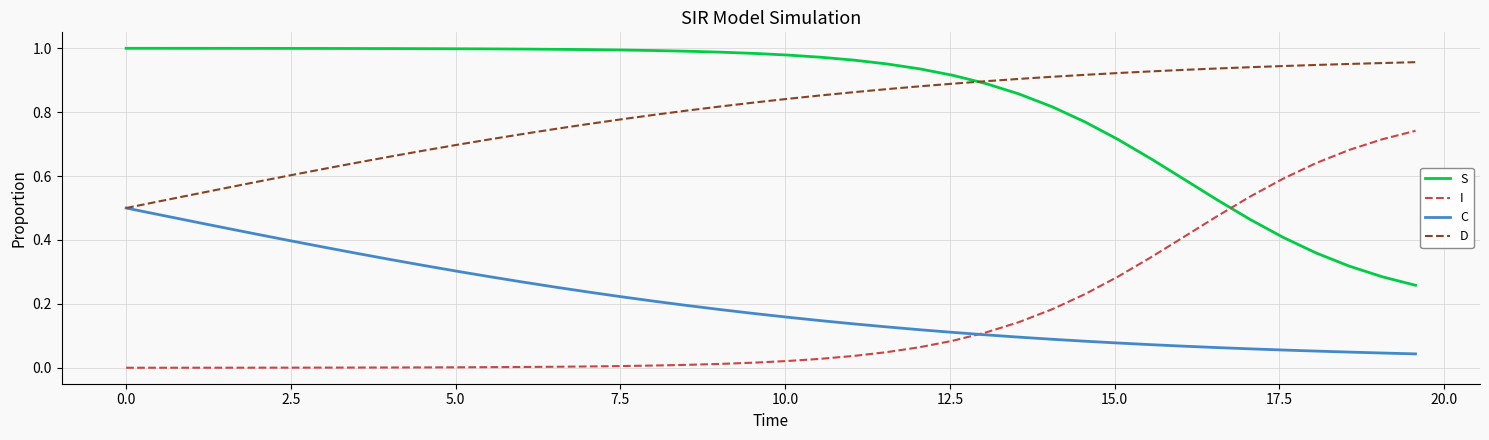

True or false: C and S cross at least once.

False